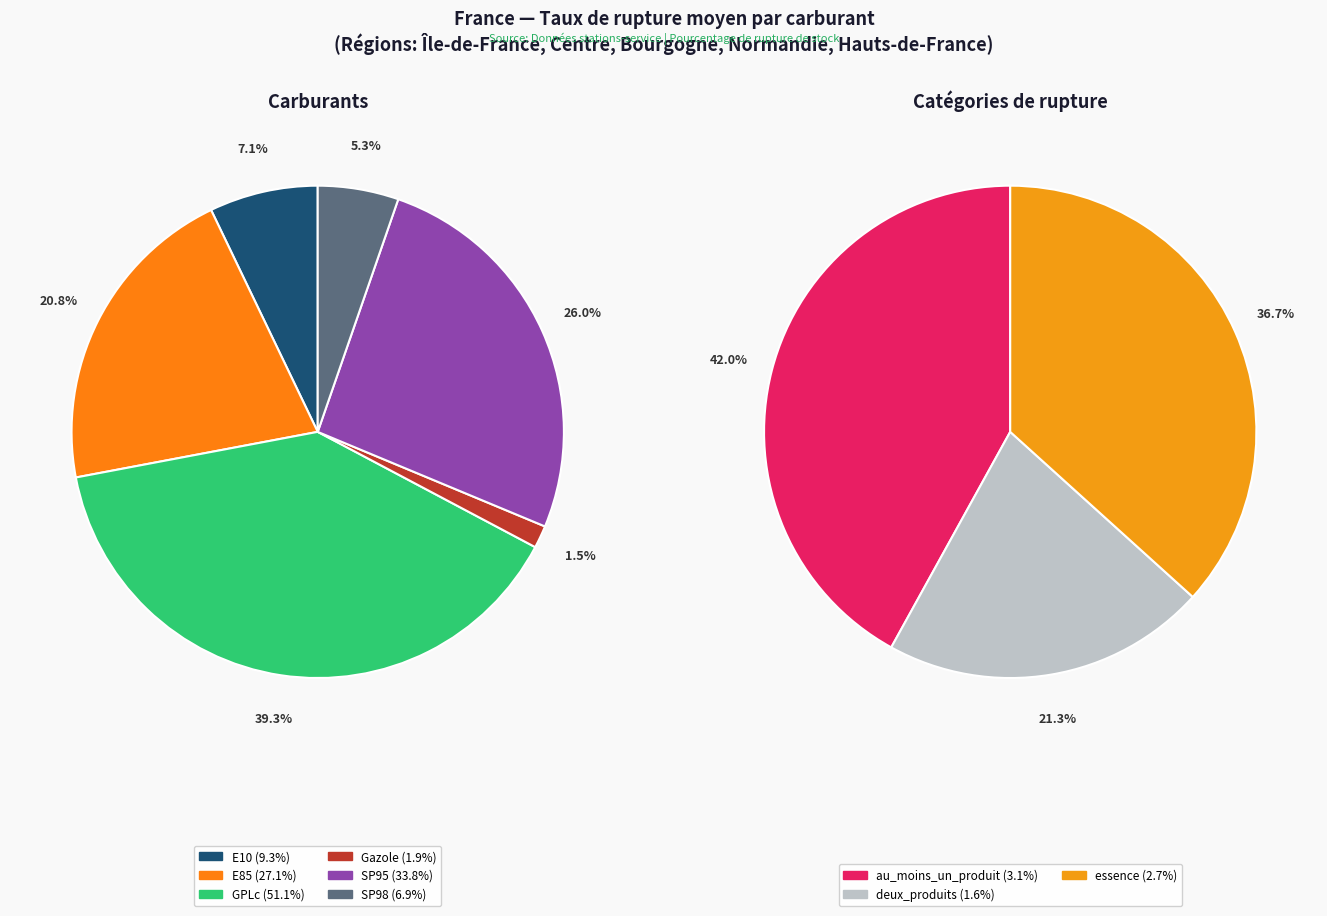

How many segments does this pie chart have?

9